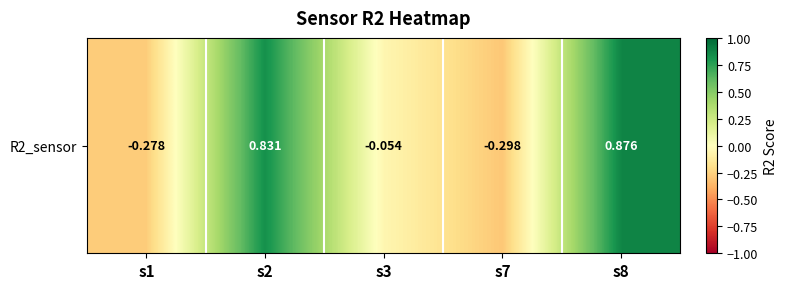

Which label corresponds to the largest value in the chart?

s8